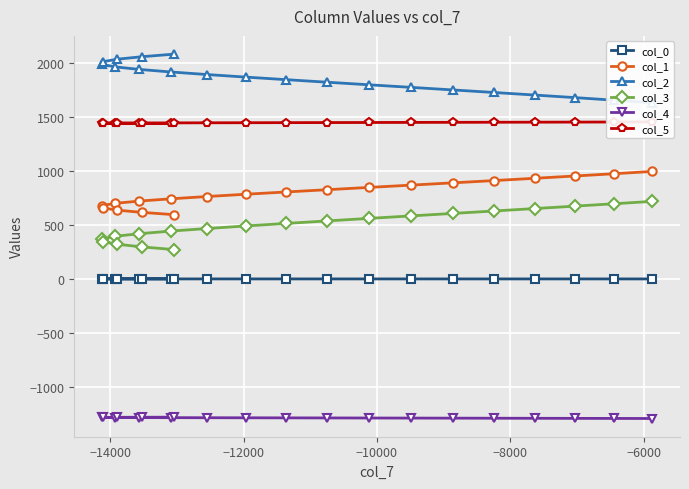

What is the value of the col_1 point at the 3rd from the left?

698.7